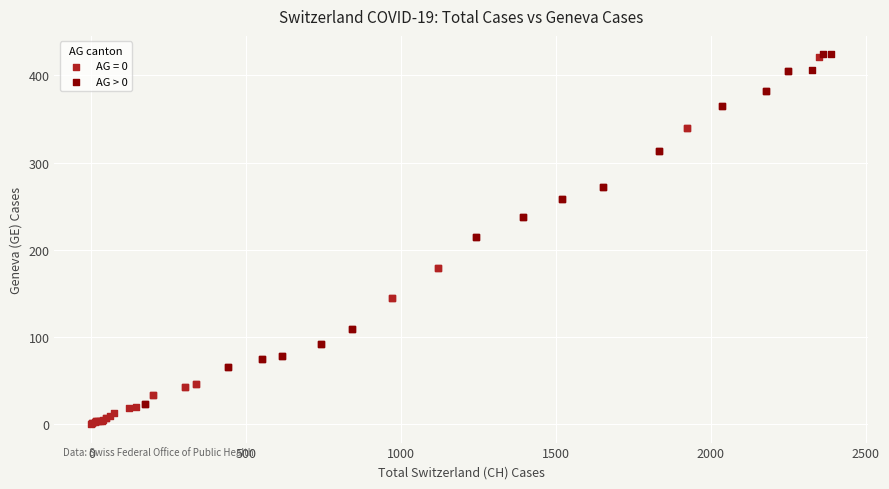

What are all the series names shown in the legend?

AG = 0, AG > 0